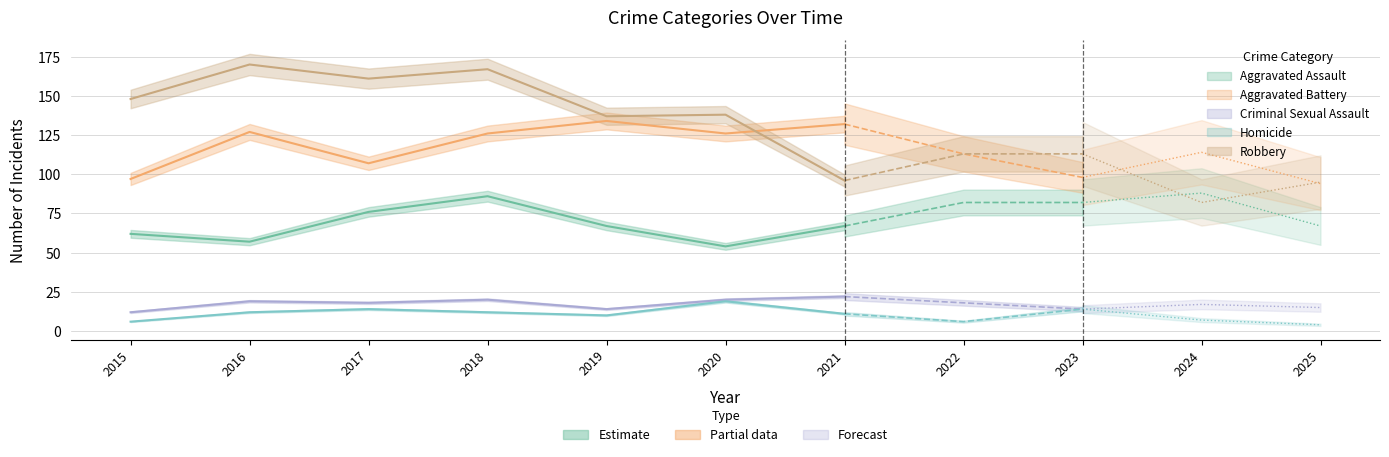

At which category is the sum across all series the highest?

2018